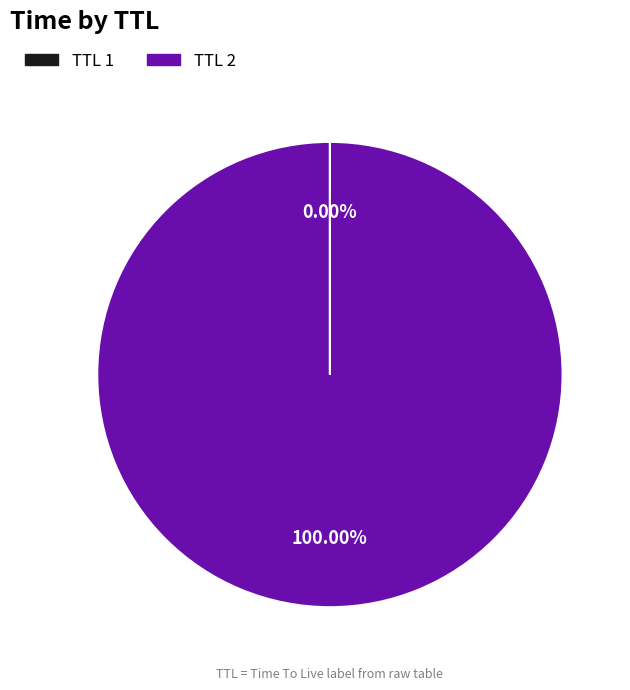

Does any single category account for the majority?

Yes